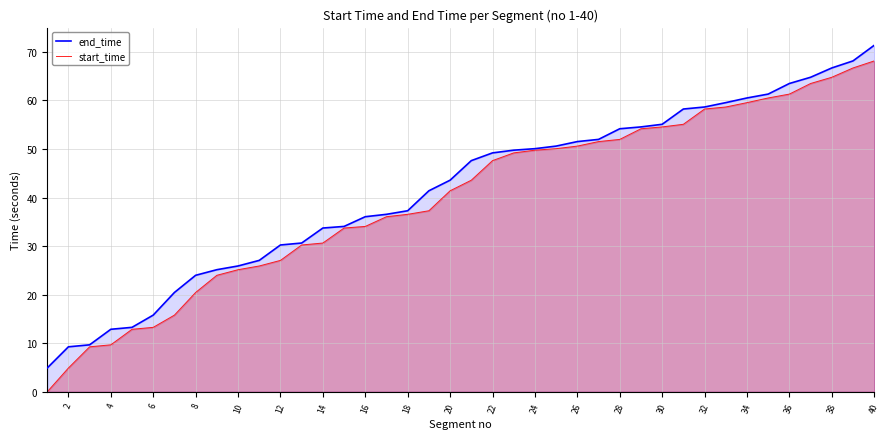

What is the value of the end_time point at the 13th from the left?

30.6